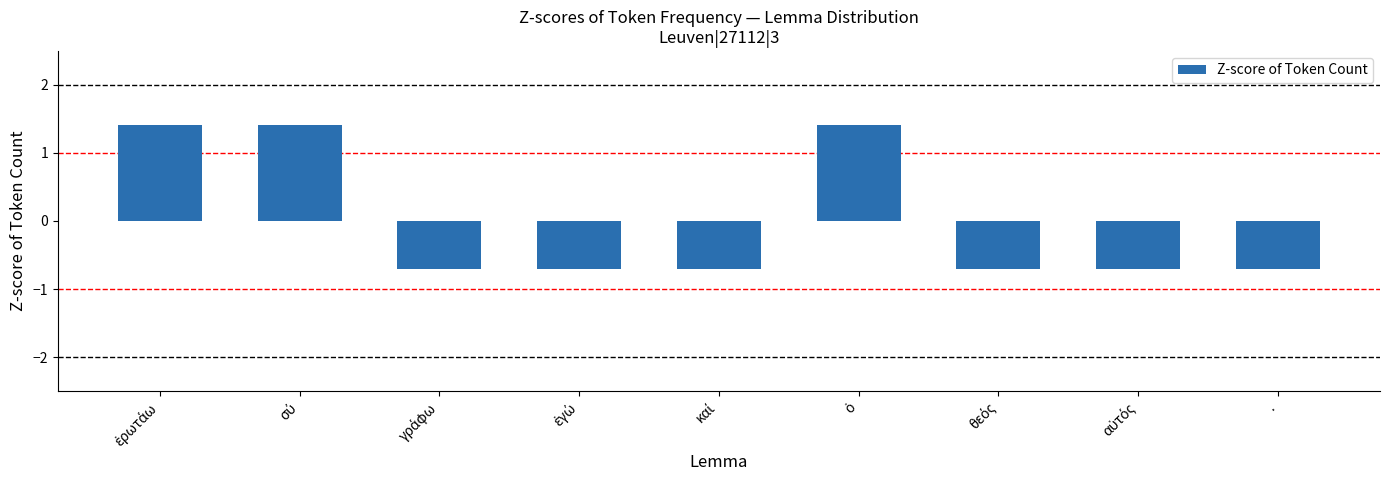

What is the difference between the maximum and minimum values?

2.1